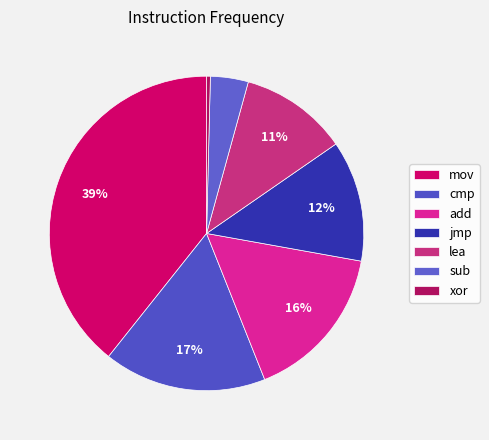

Is lea the majority of the pie?

No